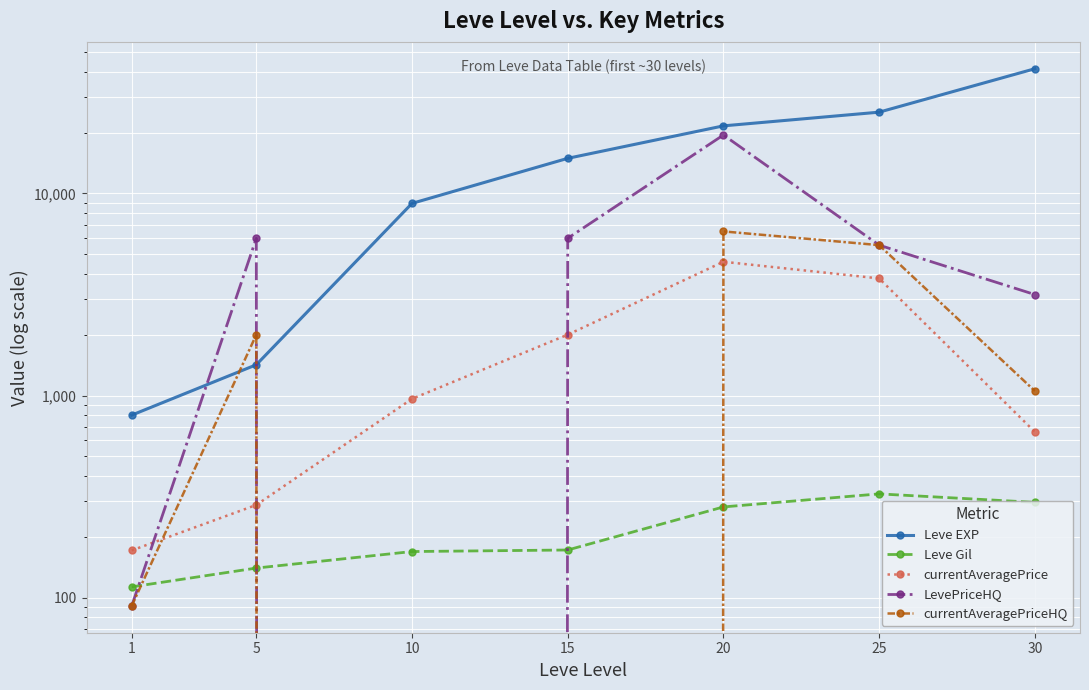

In currentAveragePriceHQ, how many points are higher than both neighbors (excluding endpoints)?

2